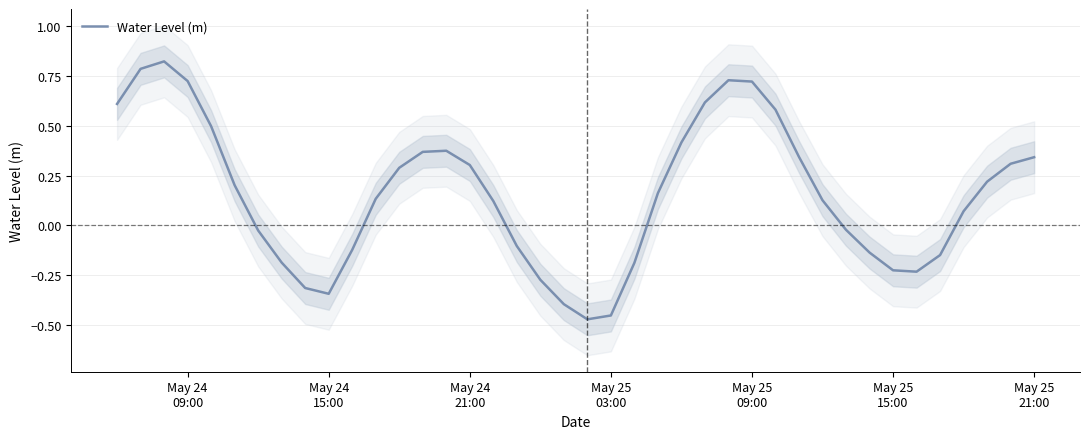

What is the average value?

0.2